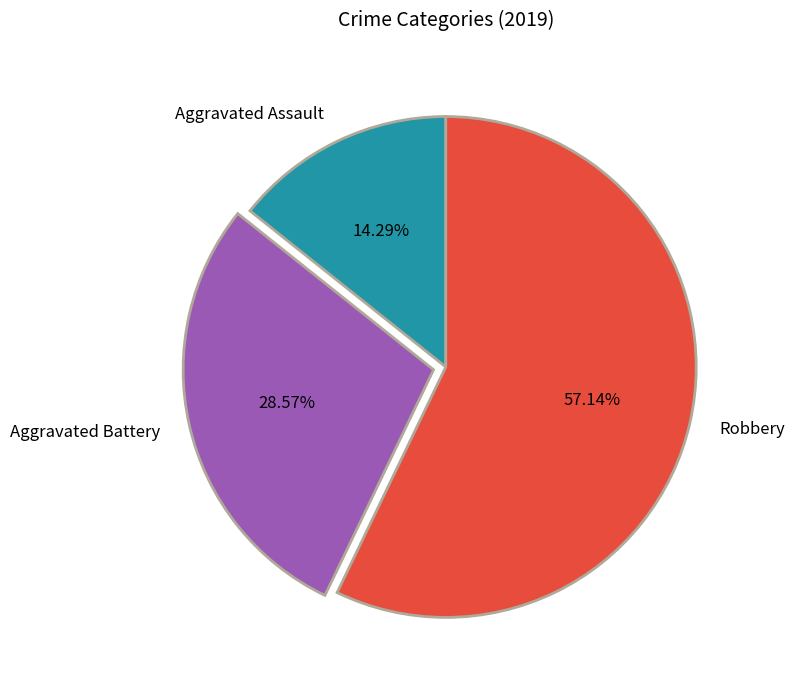

Rank the categories by value from highest to lowest.

Robbery, Aggravated Battery, Aggravated Assault